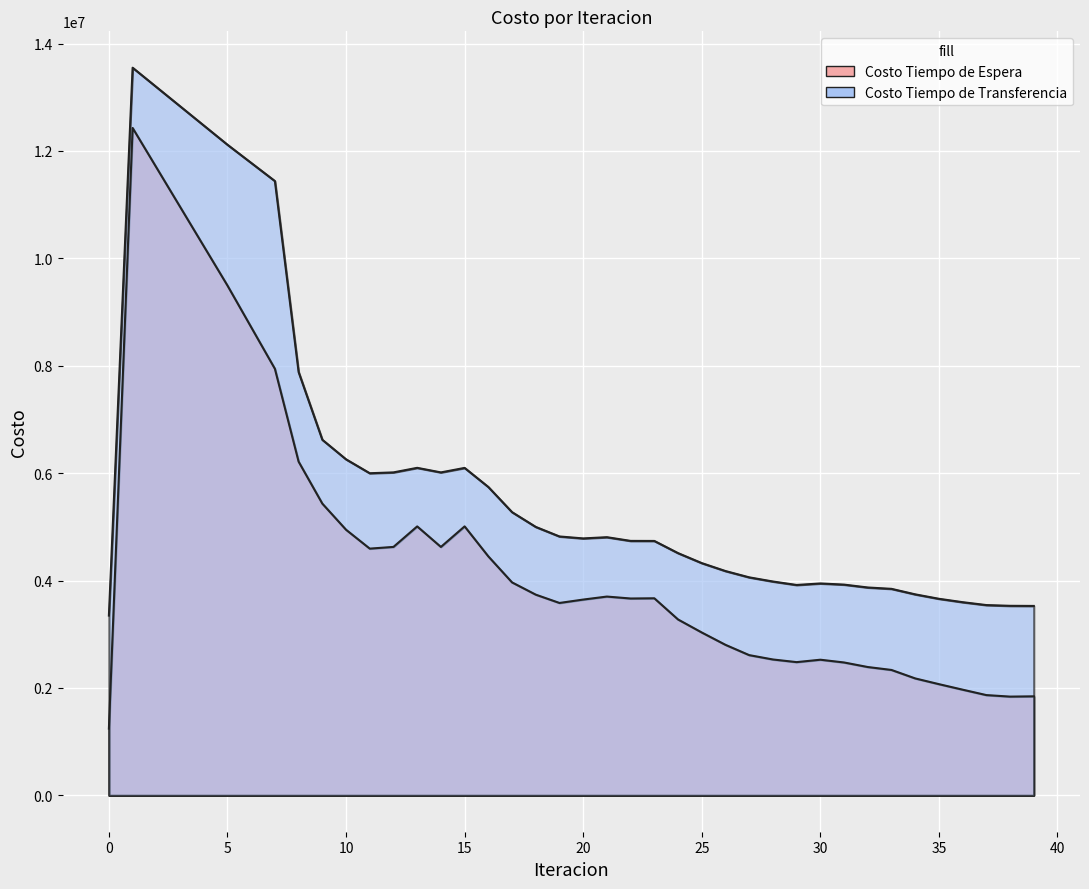

How many lines are shown in the chart?

2